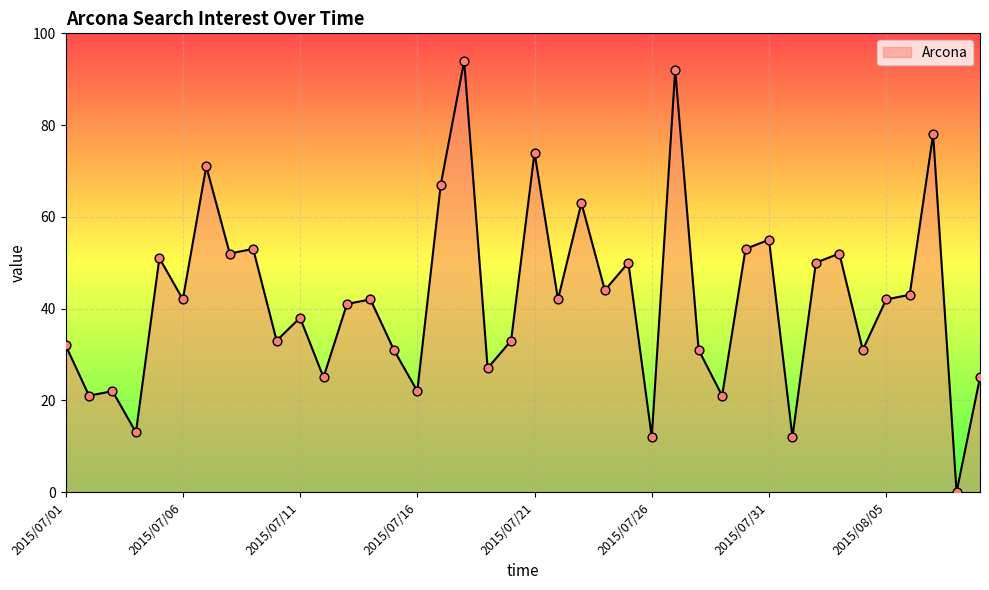

What is the greatest value displayed?

94